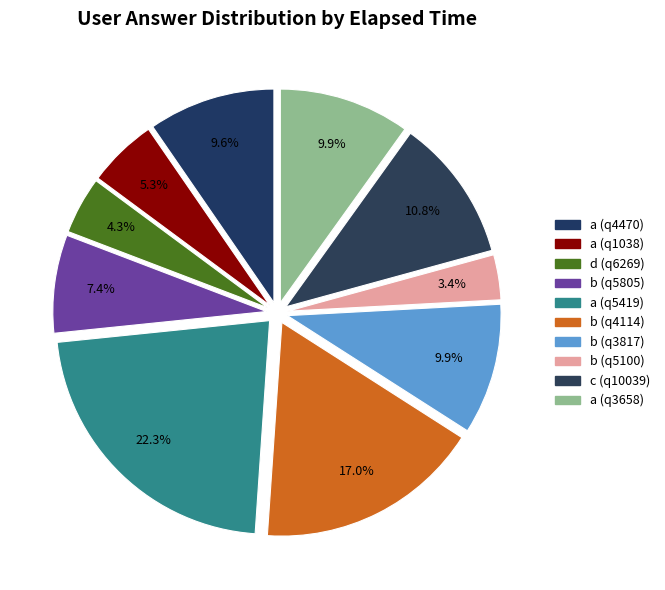

How many segments does this pie chart have?

10